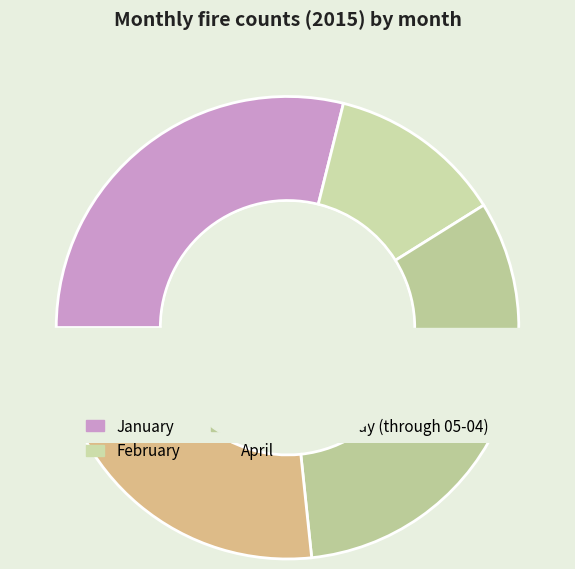

What is the change in value from February to April?

+12